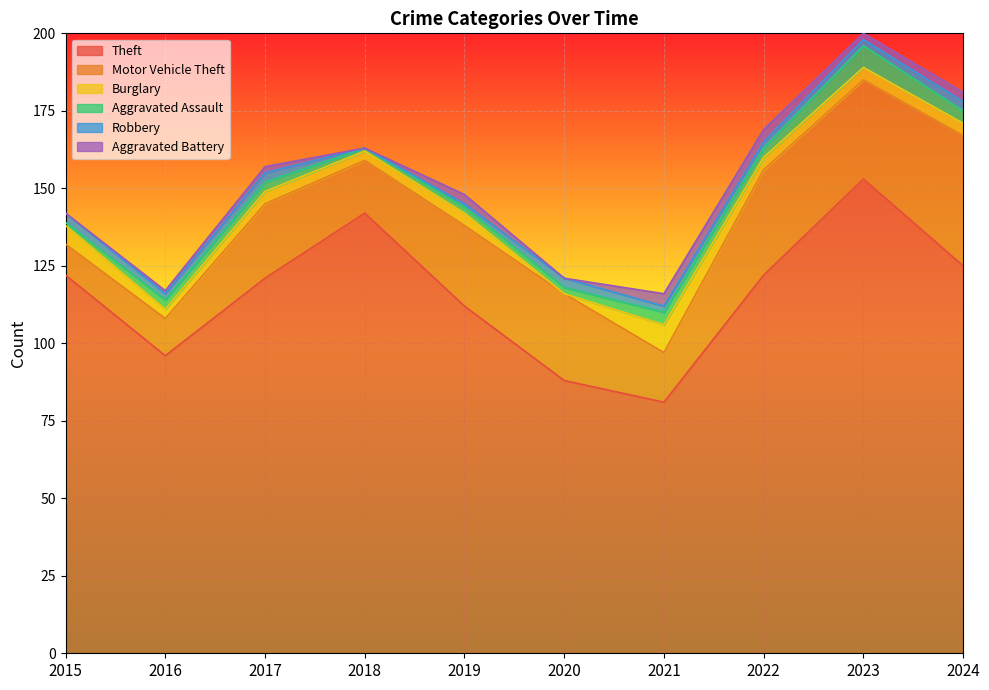

How many values in the Aggravated Assault series are below 3?

4